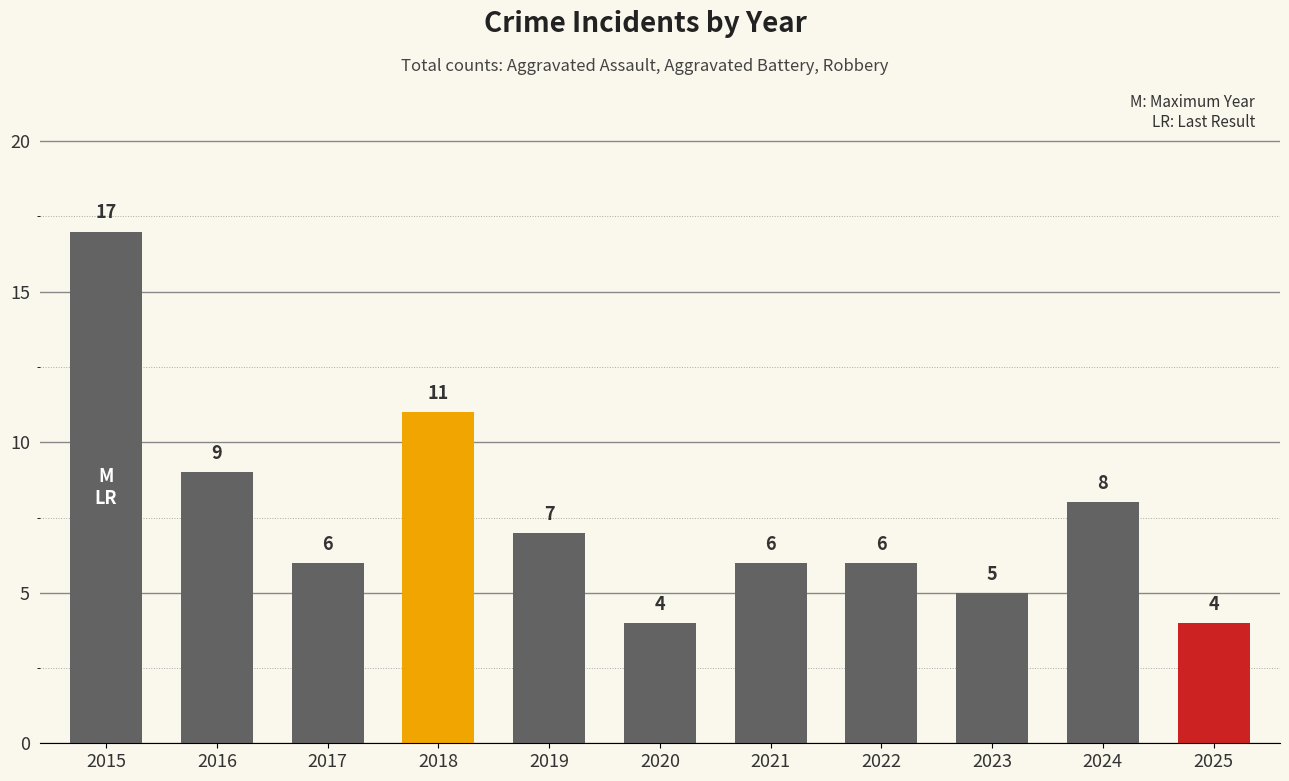

What is the change in value from 2021 to 2025?

-2